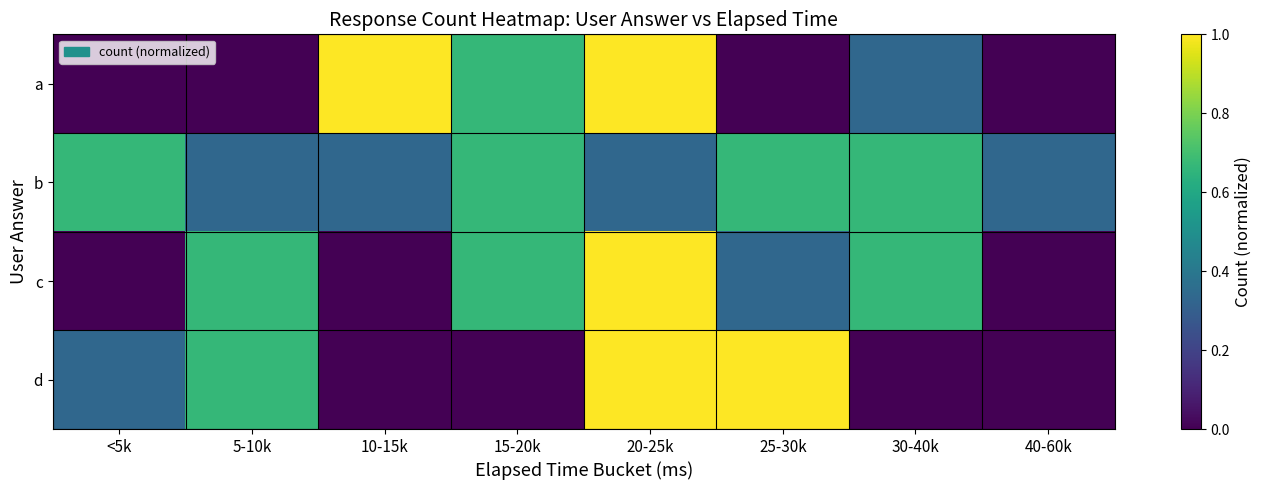

Reading left to right, what are all the values shown in this chart?

a: <5k=0.0	5-10k=0.0	10-15k=1.0	15-20k=0.7	20-25k=1.0	25-30k=0.0	30-40k=0.3	40-60k=0.0
b: <5k=0.7	5-10k=0.3	10-15k=0.3	15-20k=0.7	20-25k=0.3	25-30k=0.7	30-40k=0.7	40-60k=0.3
c: <5k=0.0	5-10k=0.7	10-15k=0.0	15-20k=0.7	20-25k=1.0	25-30k=0.3	30-40k=0.7	40-60k=0.0
d: <5k=0.3	5-10k=0.7	10-15k=0.0	15-20k=0.0	20-25k=1.0	25-30k=1.0	30-40k=0.0	40-60k=0.0